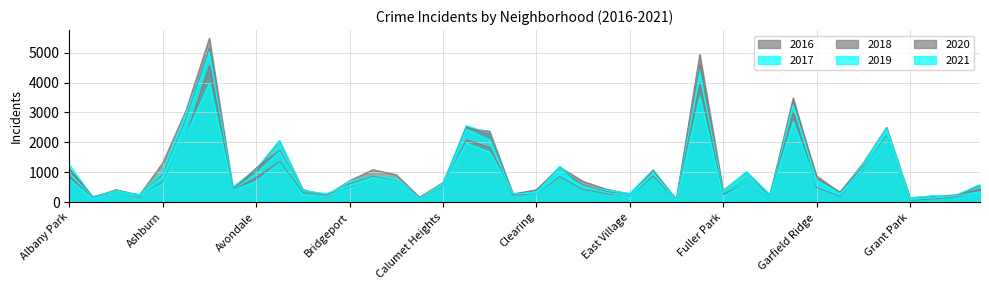

What position from the left is Archer Heights?

3